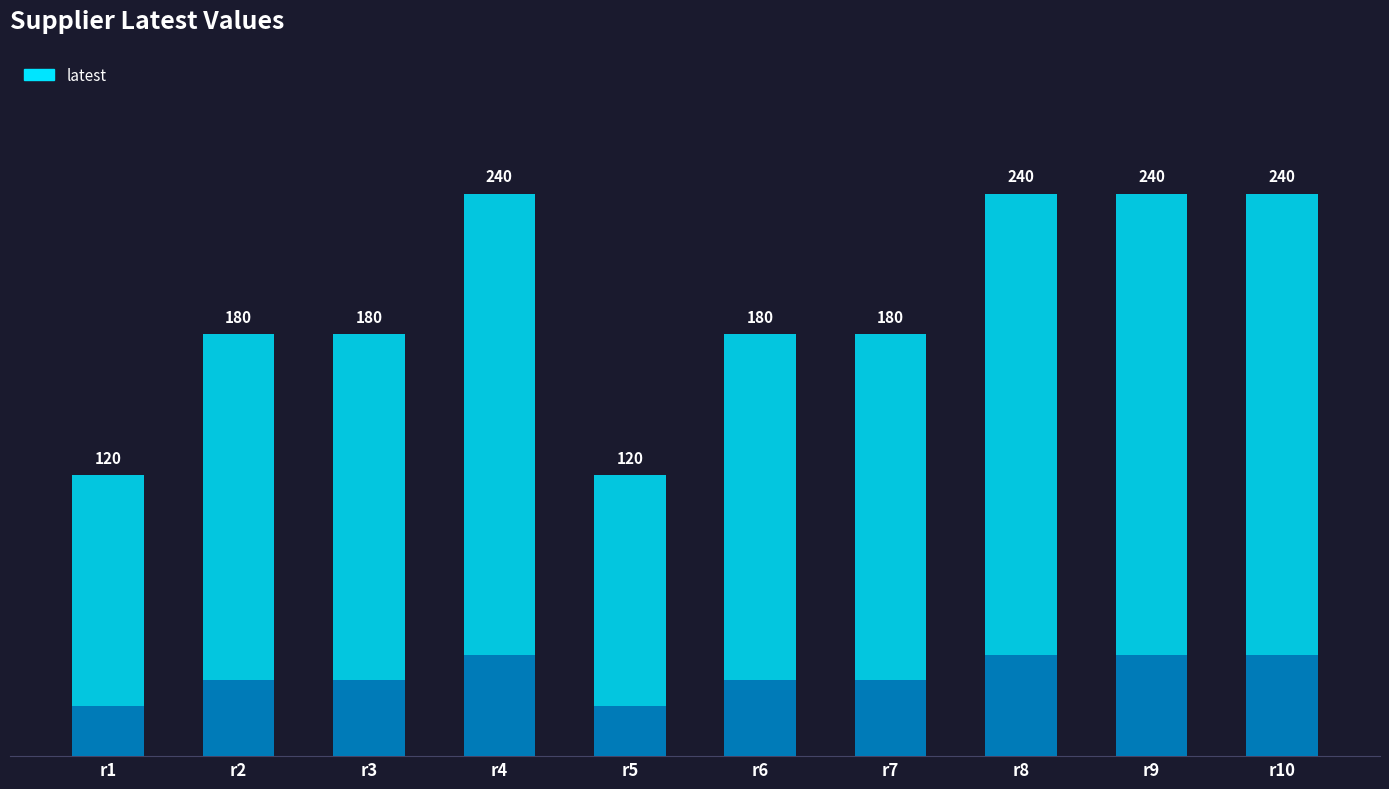

The chart shows a value of 120 at r5. True or false?

True